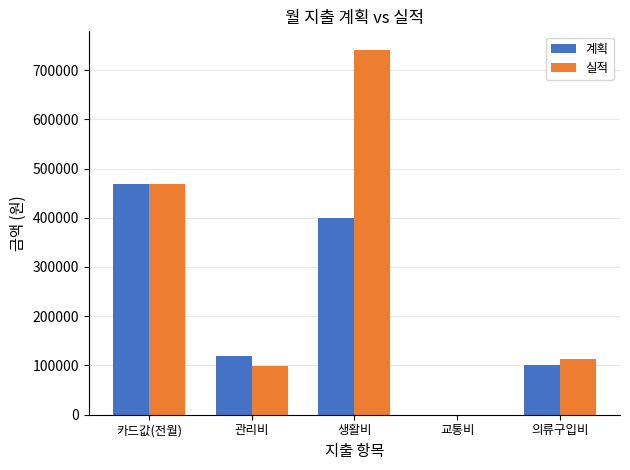

At which category is the sum across all series the highest?

생활비